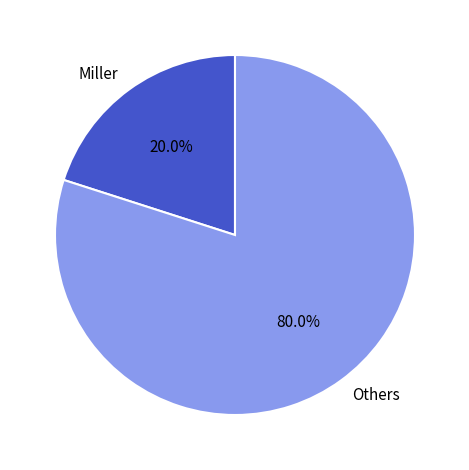

Rank the categories by value from highest to lowest.

Others, Miller